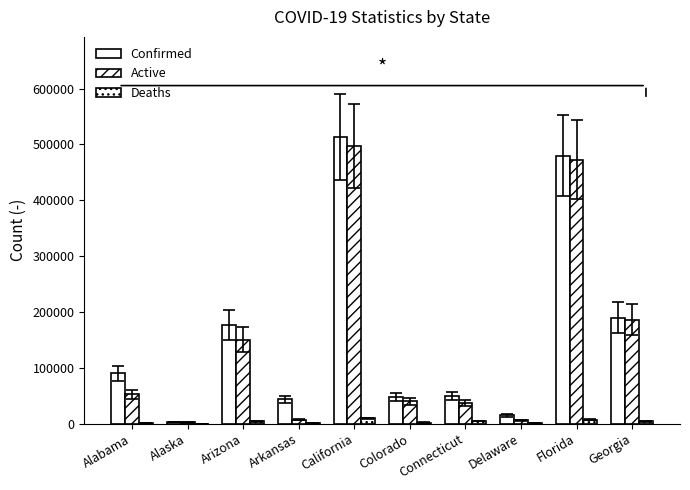

Are the bars grouped side by side (vs. stacked)?

Yes